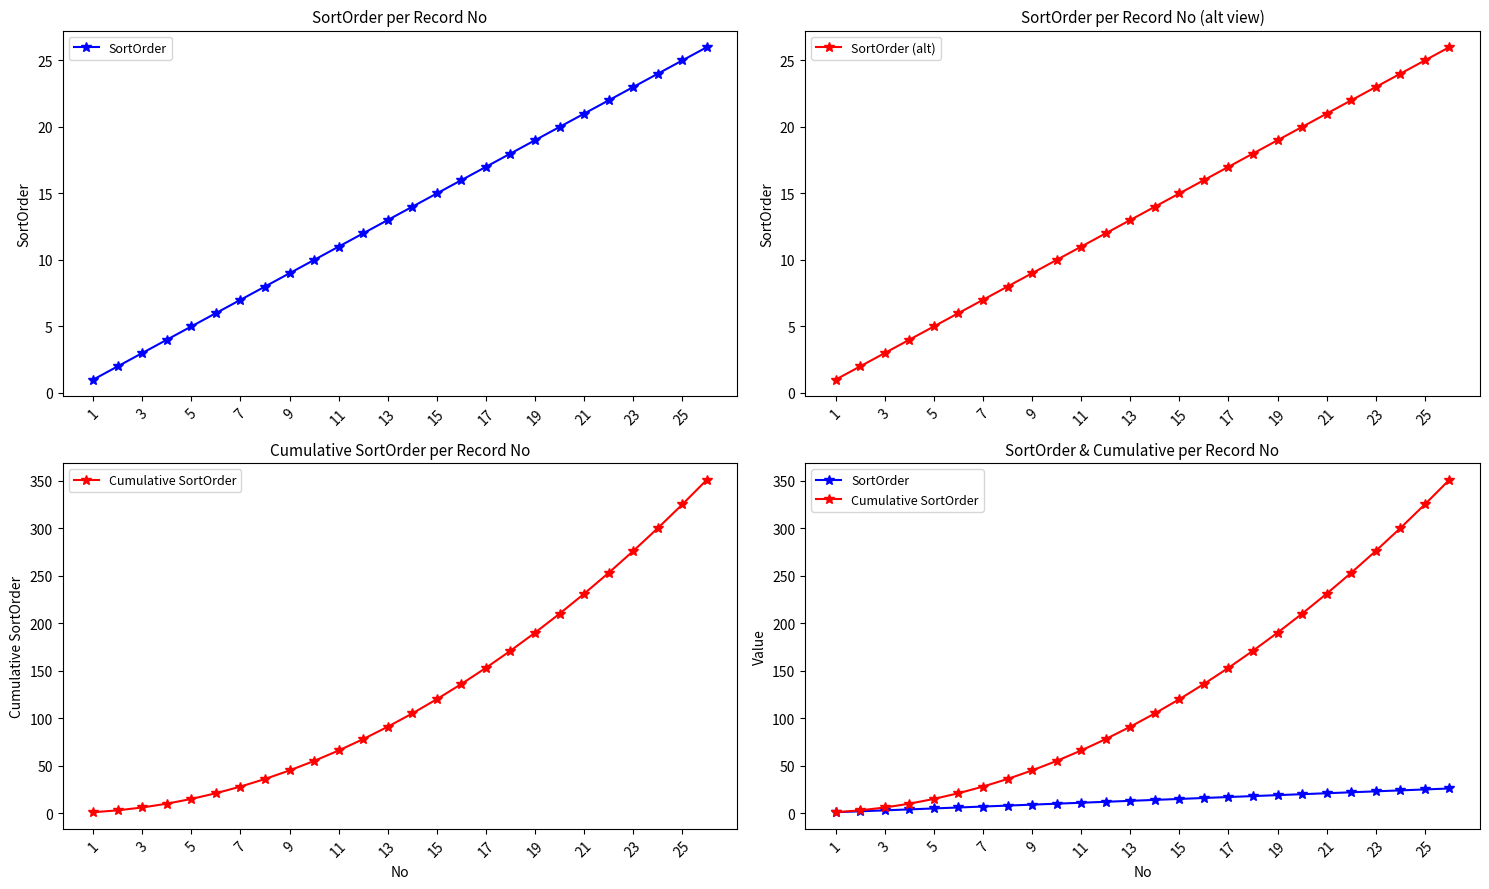

True or false: SortOrder (alt) has more than 0 interior local peaks.

False